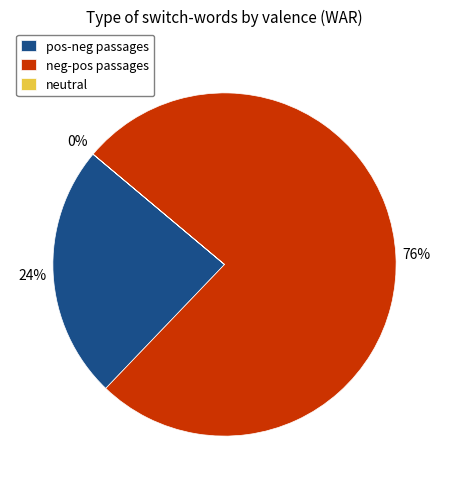

Is the sum of neg-pos passages and pos-neg passages greater than half?

Yes